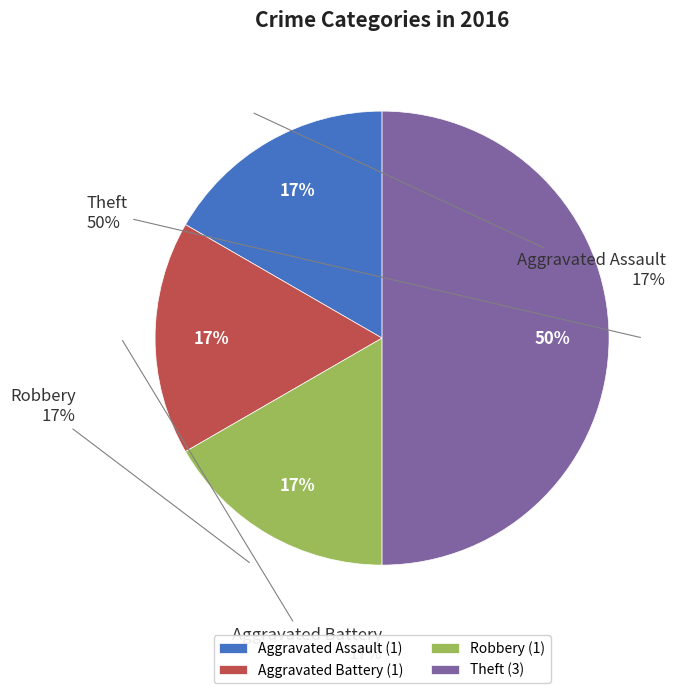

How many slices are in this pie chart?

4